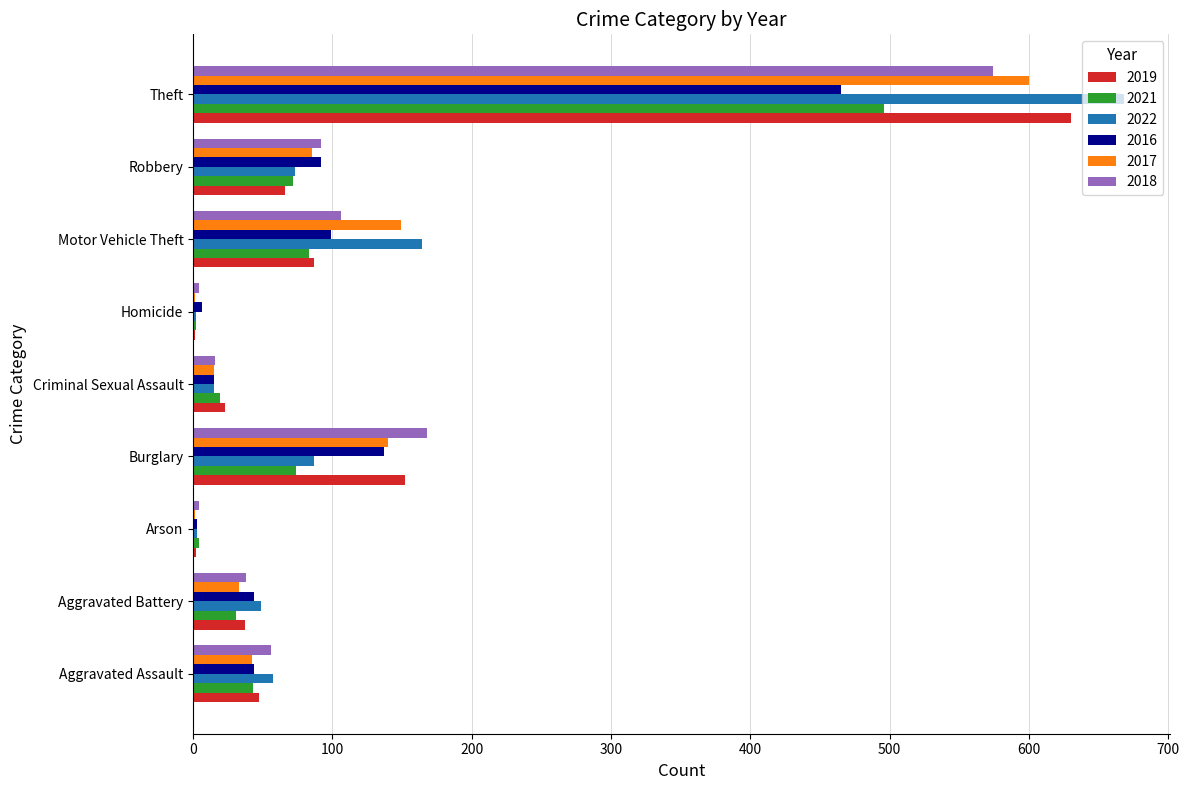

How many series are shown in this chart?

6